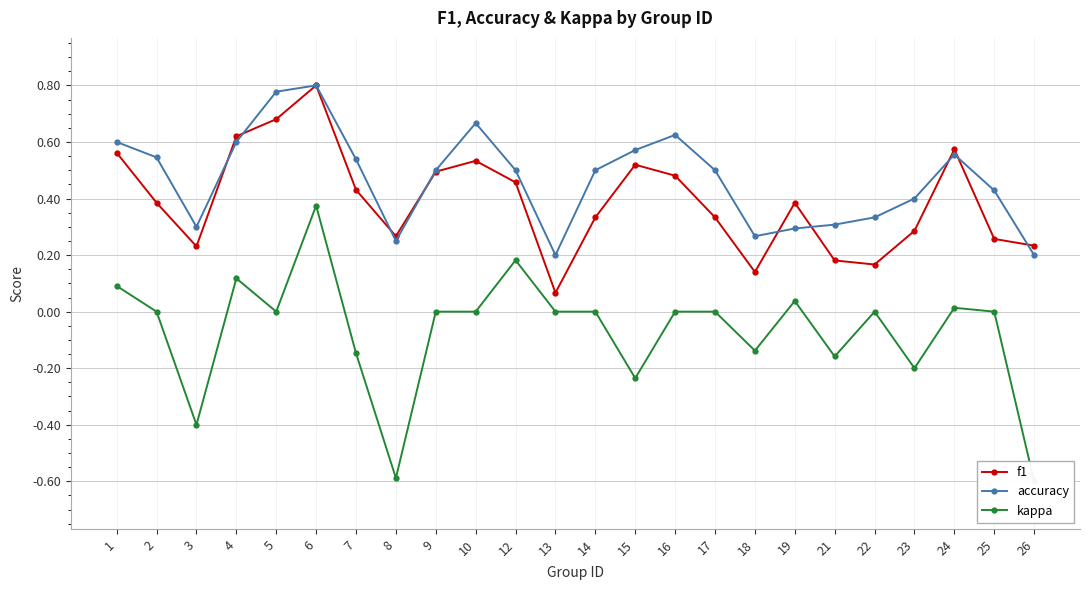

How many values in kappa are below zero?

8